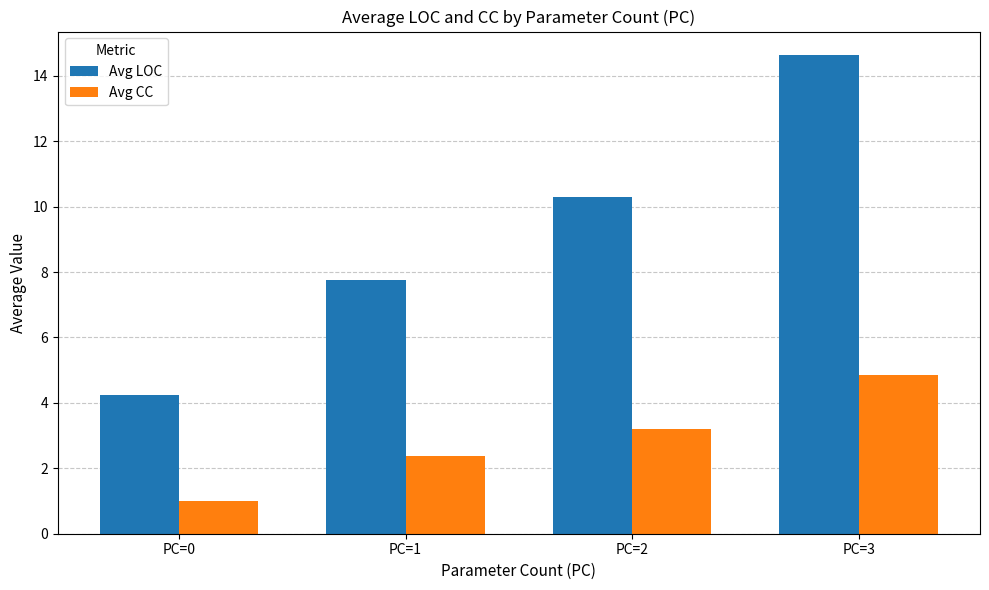

Rank the series by their average value, from lowest to highest.

Avg CC, Avg LOC